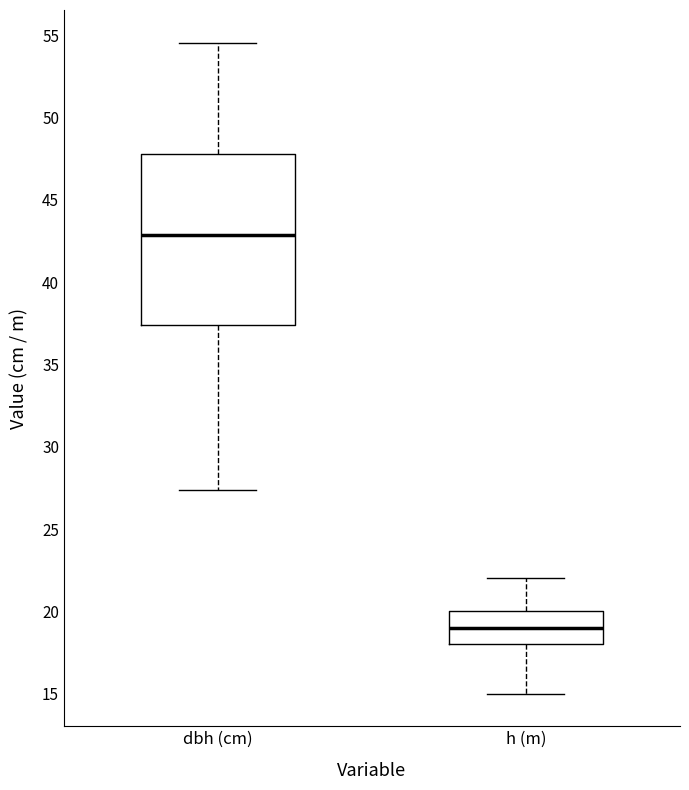

Which box is the tallest, from its lower edge to its upper edge?

dbh (cm)